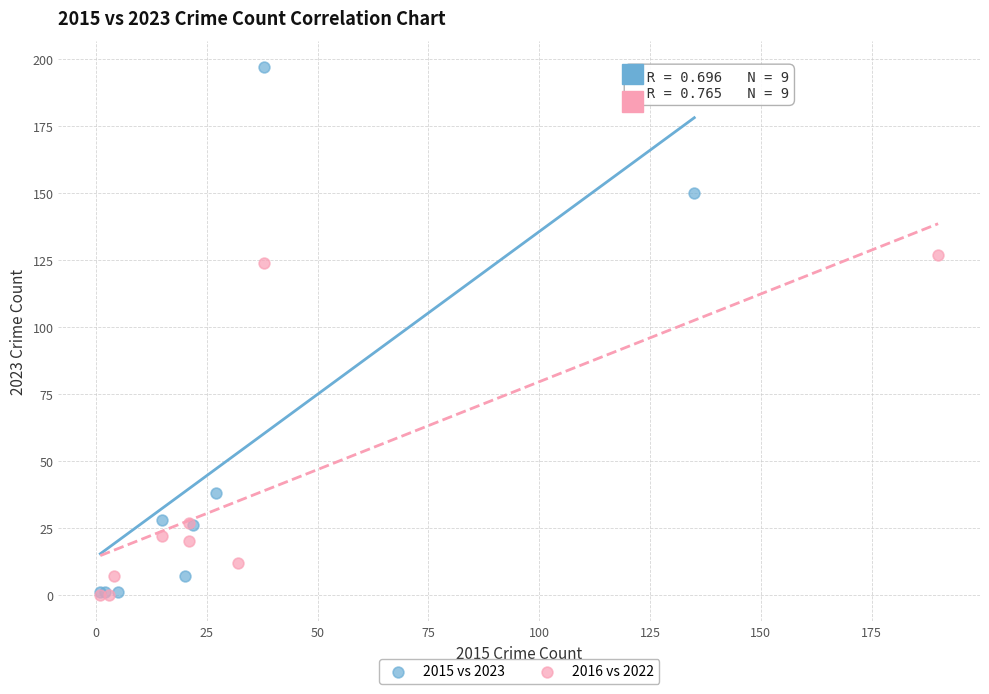

Which series has the widest spread of Y values?

2015 vs 2023